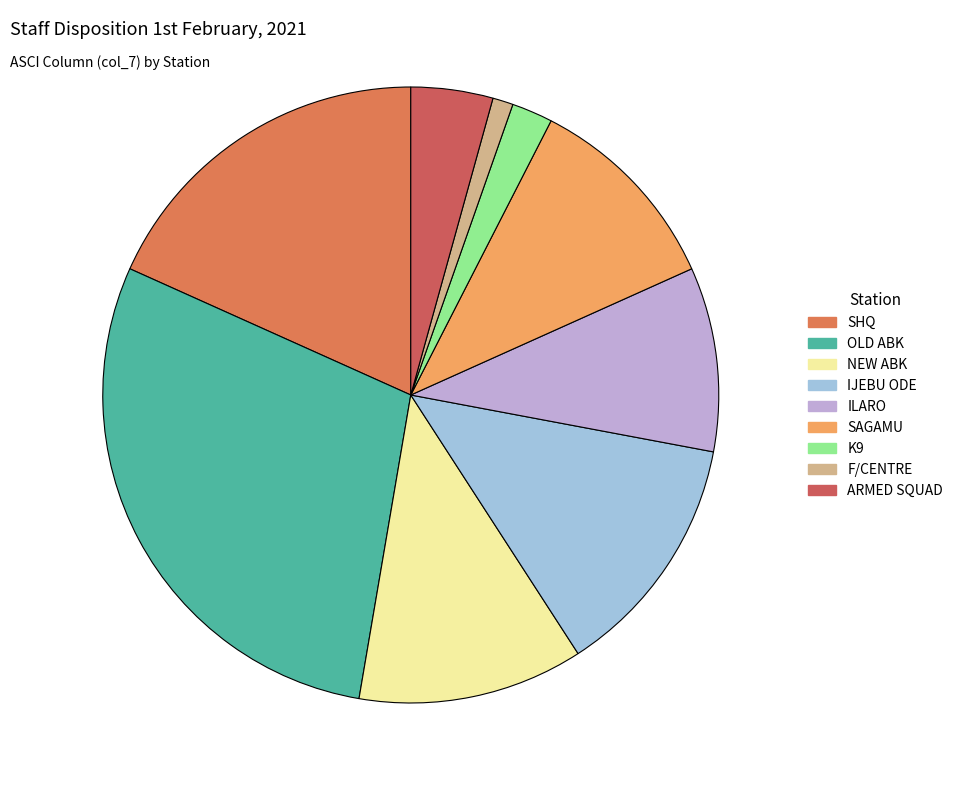

Count the number of slices in the pie.

9